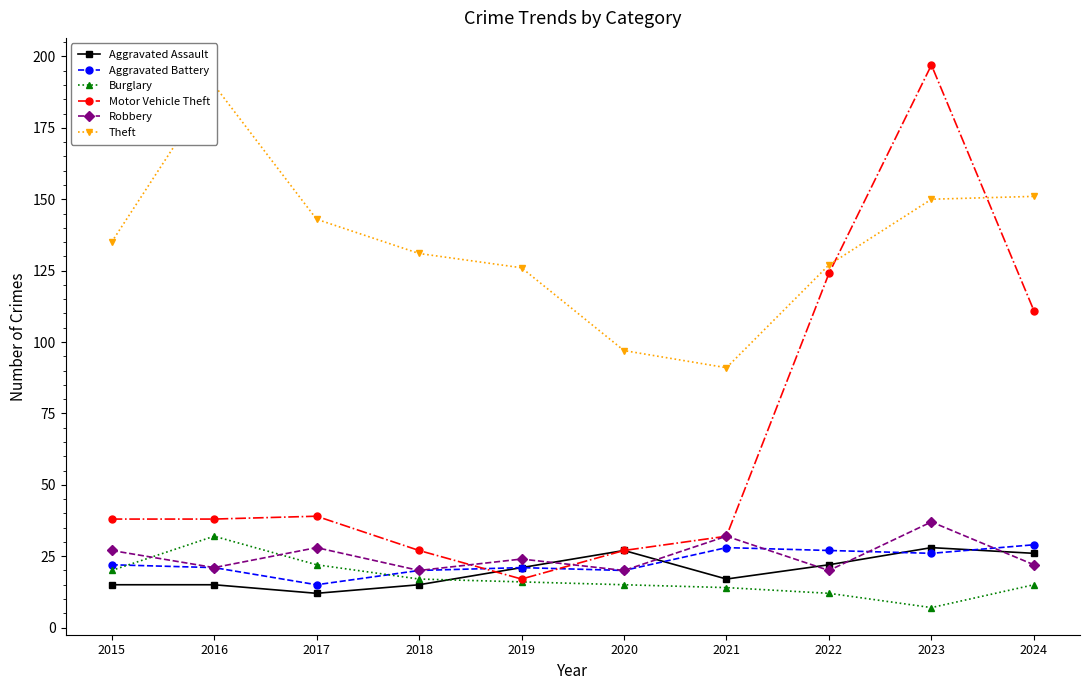

Is it true that Aggravated Battery equals 41 at 2021?

False